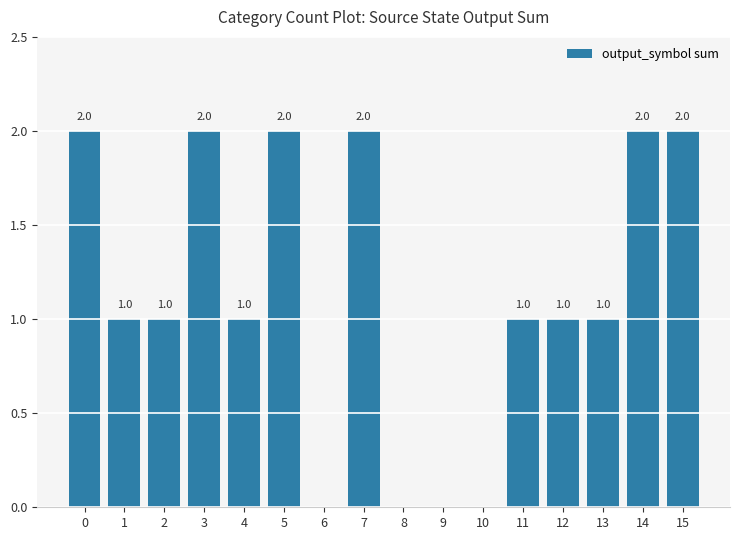

Are the bars grouped side by side (vs. stacked)?

No